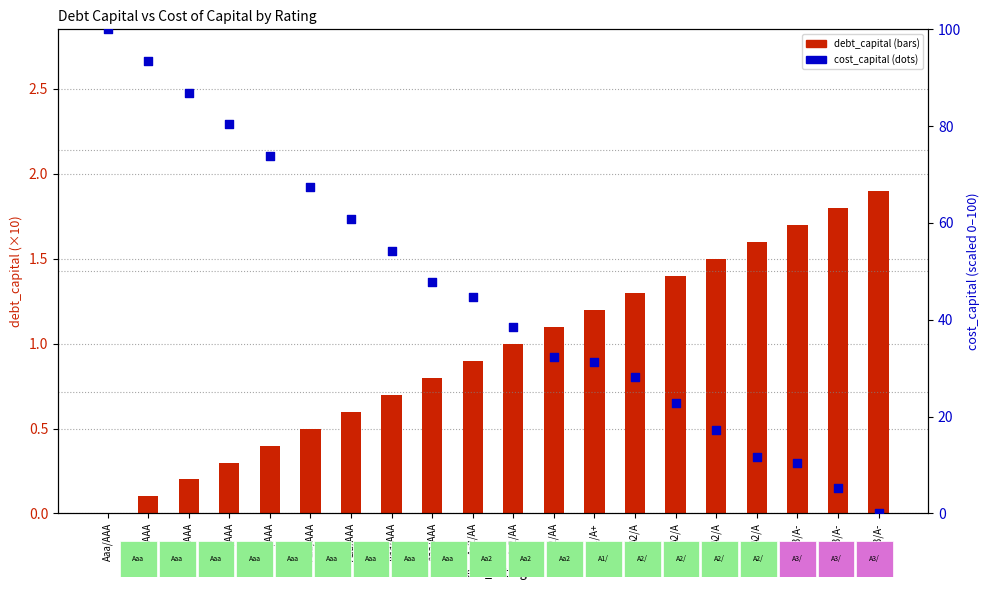

Which series reaches the maximum Y coordinate?

cost_capital